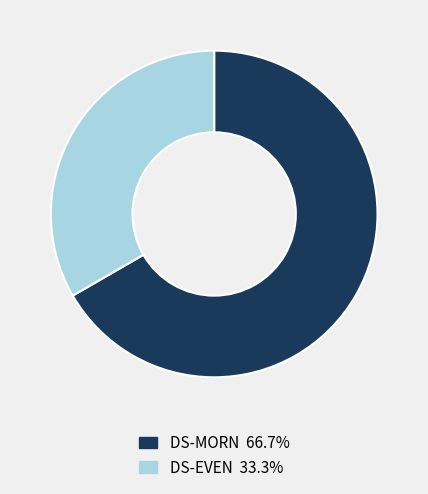

Approximately how many times larger is the value at DS-MORN compared to DS-EVEN?

2.0